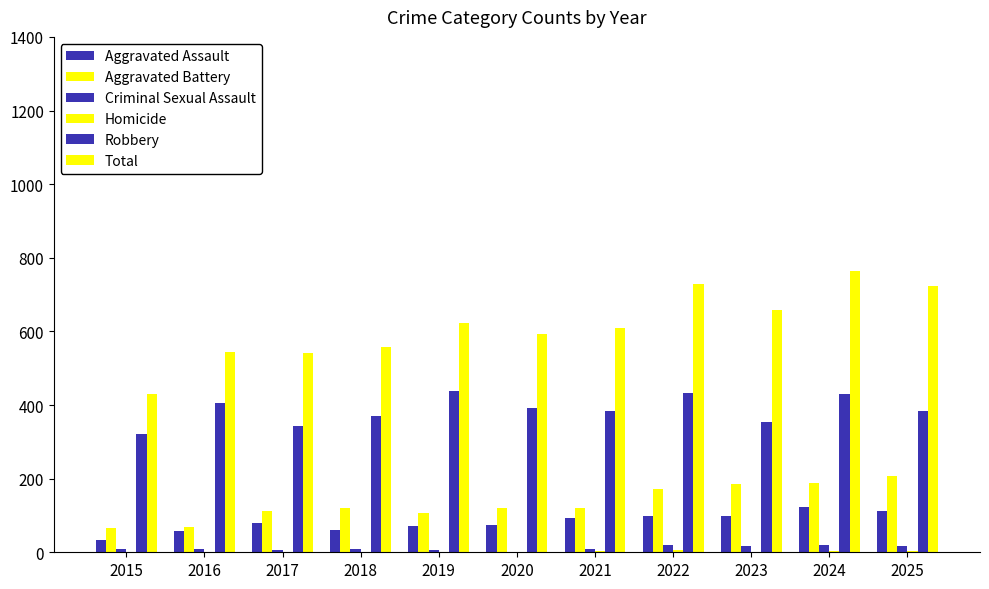

Is the value of Aggravated Assault at 2017 greater than the value of Total at 2017?

No